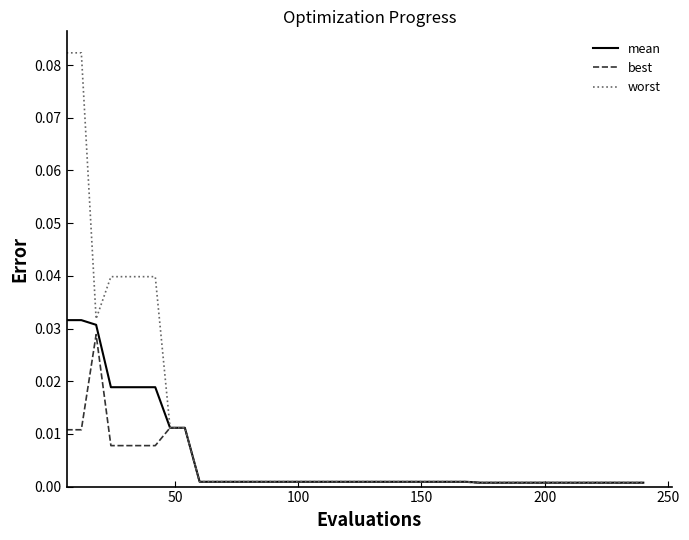

Which series has the largest total across all categories?

worst